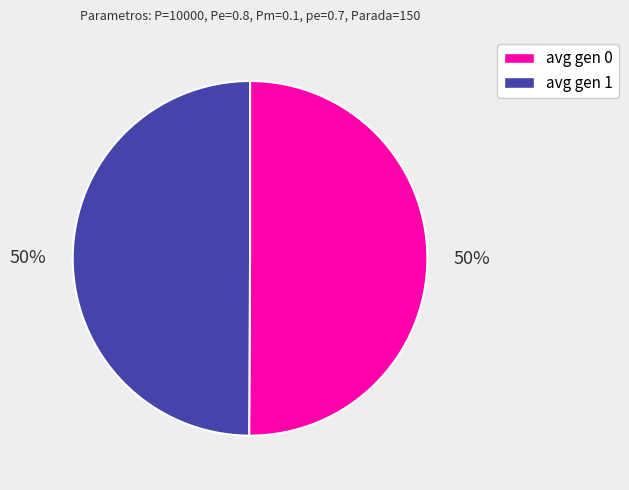

The avg gen 0 slice represents 40% of the pie. True or false?

False